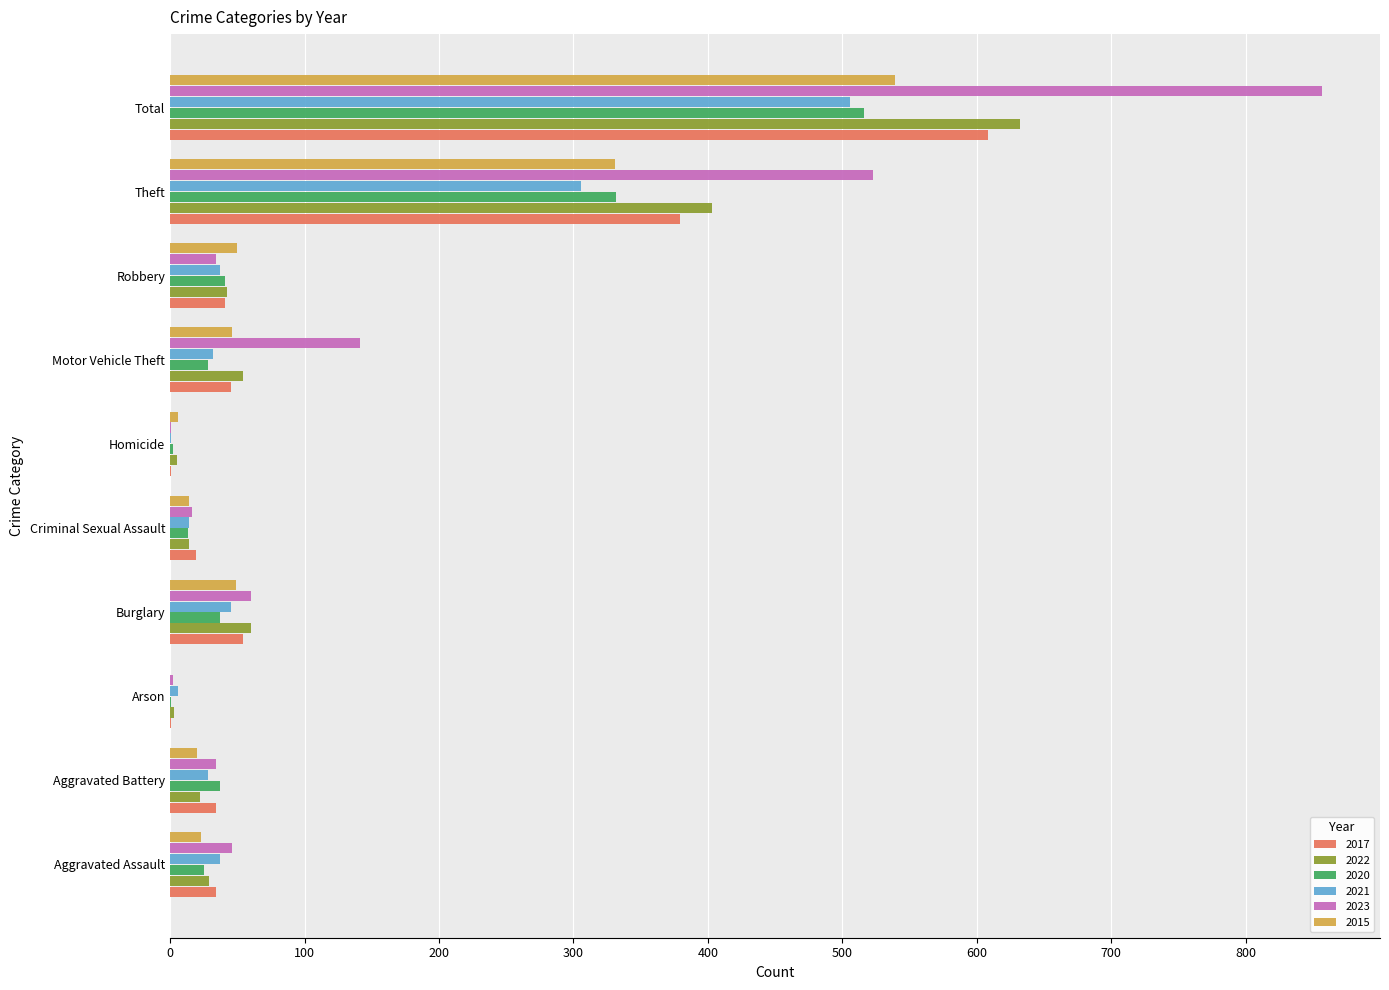

The 2020 series shows 37 at Burglary. True or false?

True